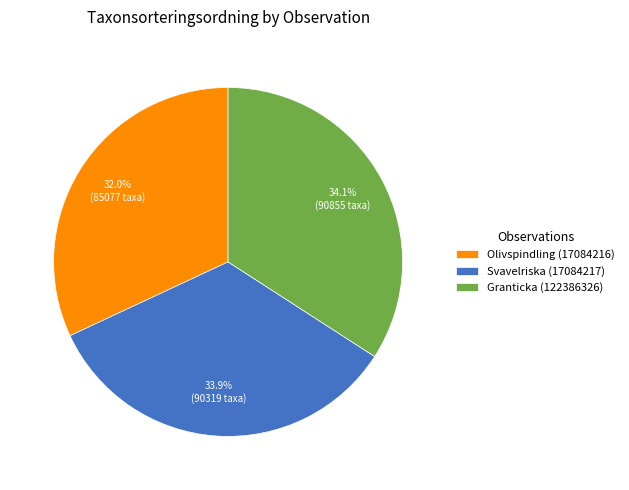

The Granticka (122386326) slice represents 29% of the pie. True or false?

False